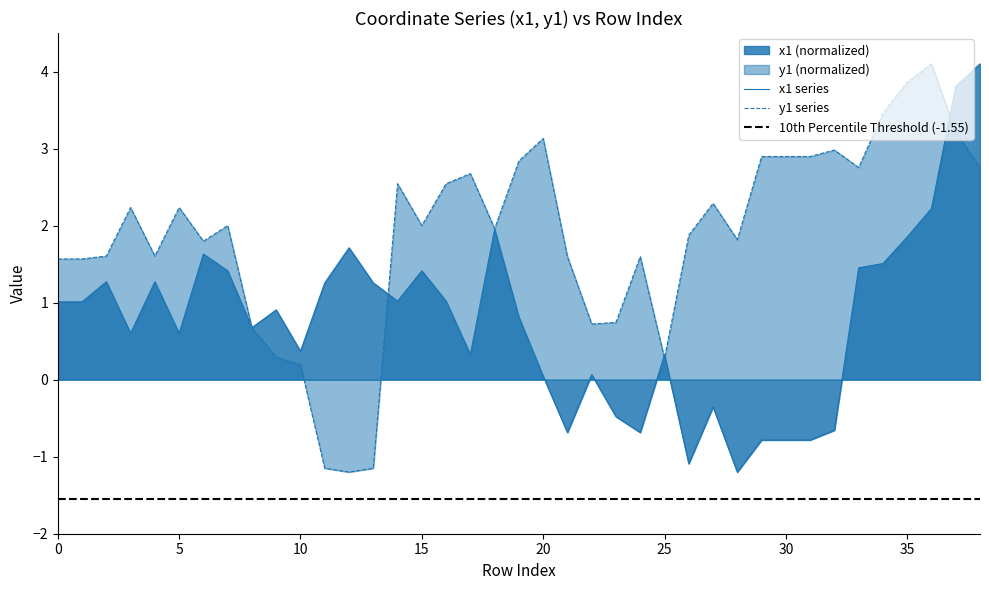

Which series has the largest range (max minus min)?

x1